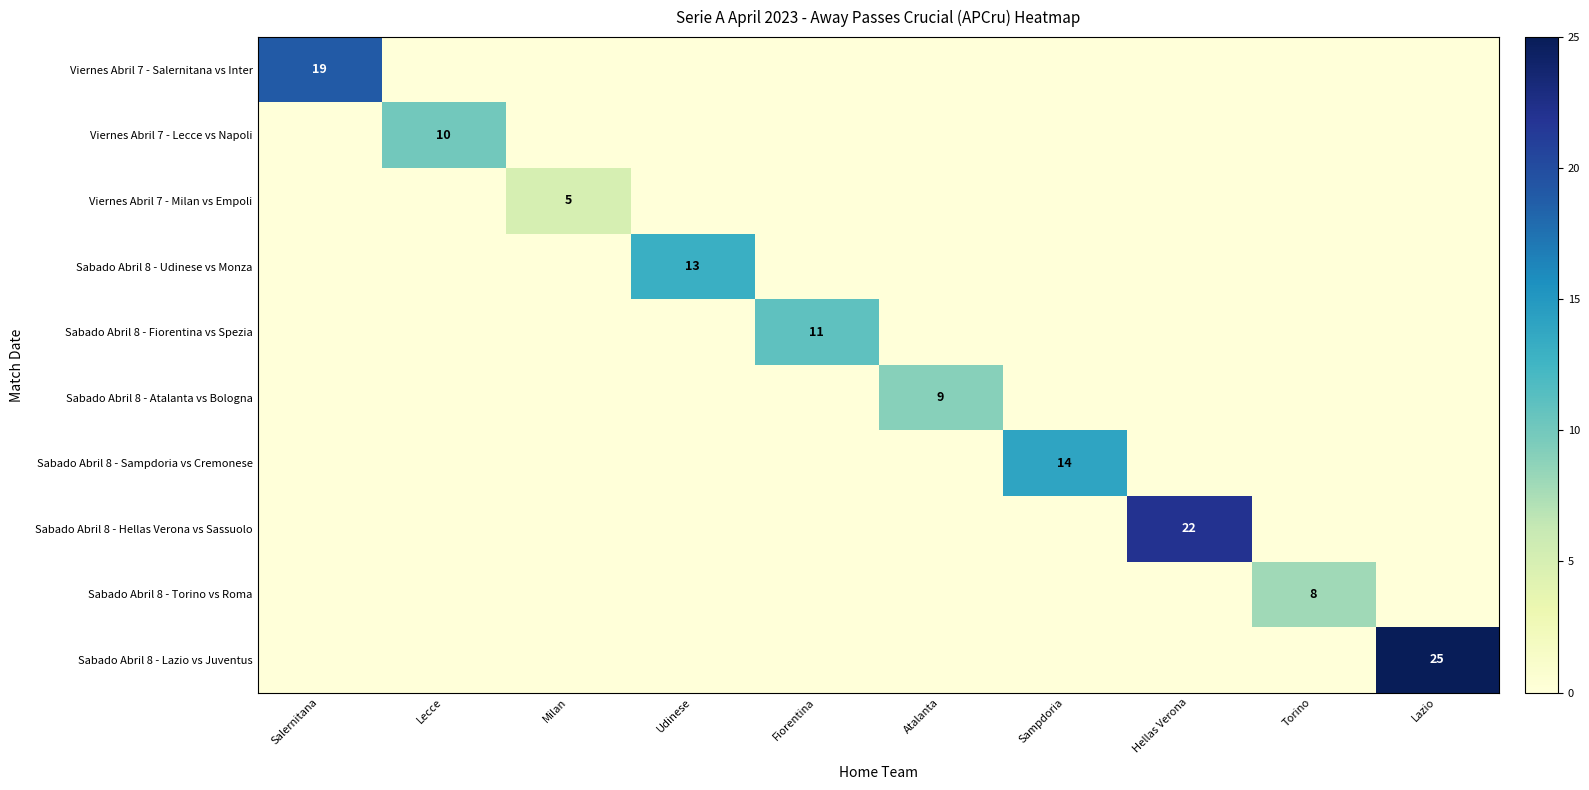

The value of Viernes Abril 7 - Salernitana vs Inter at Salernitana is 5. True or false?

False